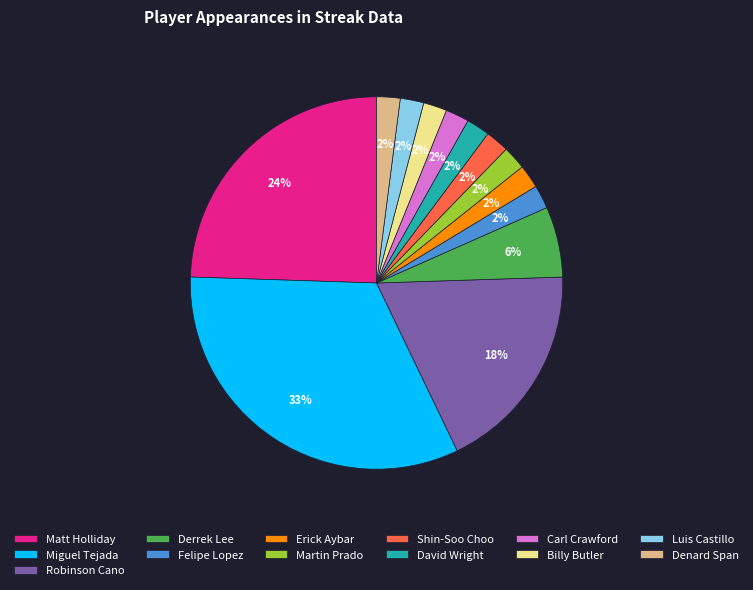

What is the ratio of the value at Shin-Soo Choo to the value at Miguel Tejada?

0.1